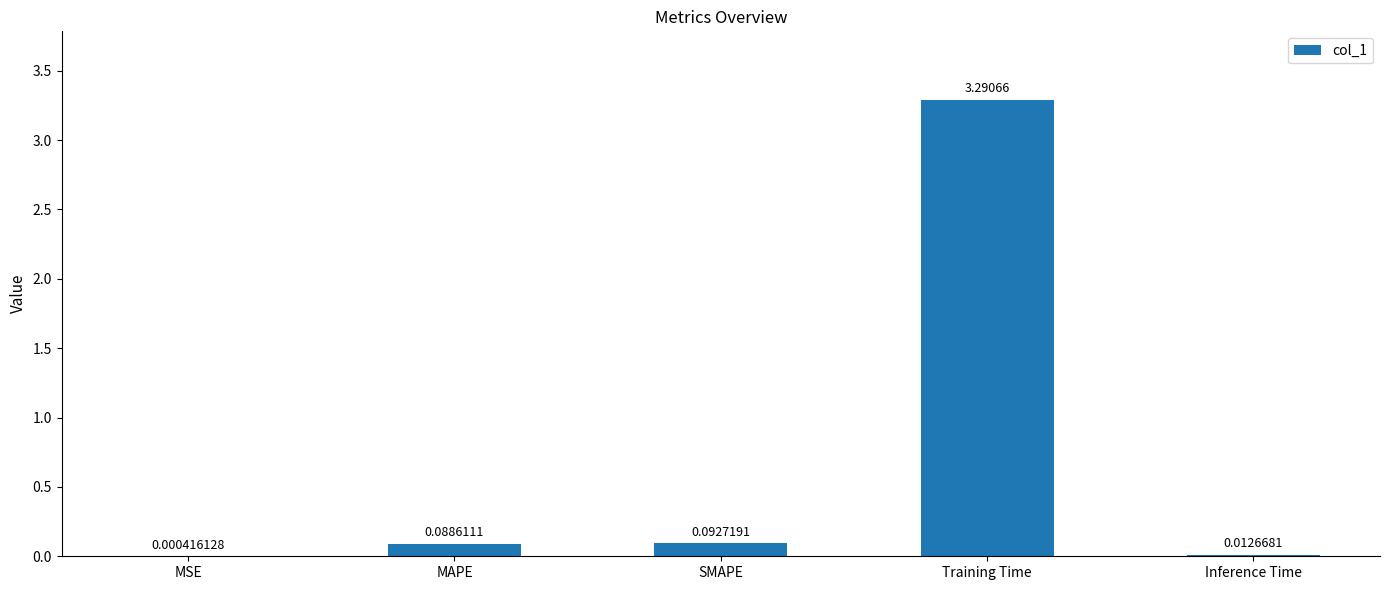

Between Inference Time and SMAPE, which is larger?

SMAPE